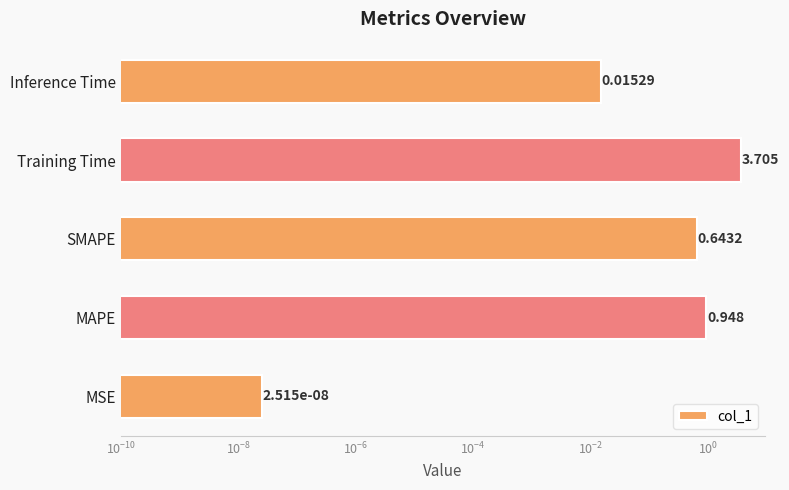

Reading left to right, transcribe all the data shown in this chart.

0.0	0.9	0.6	3.7	0.0